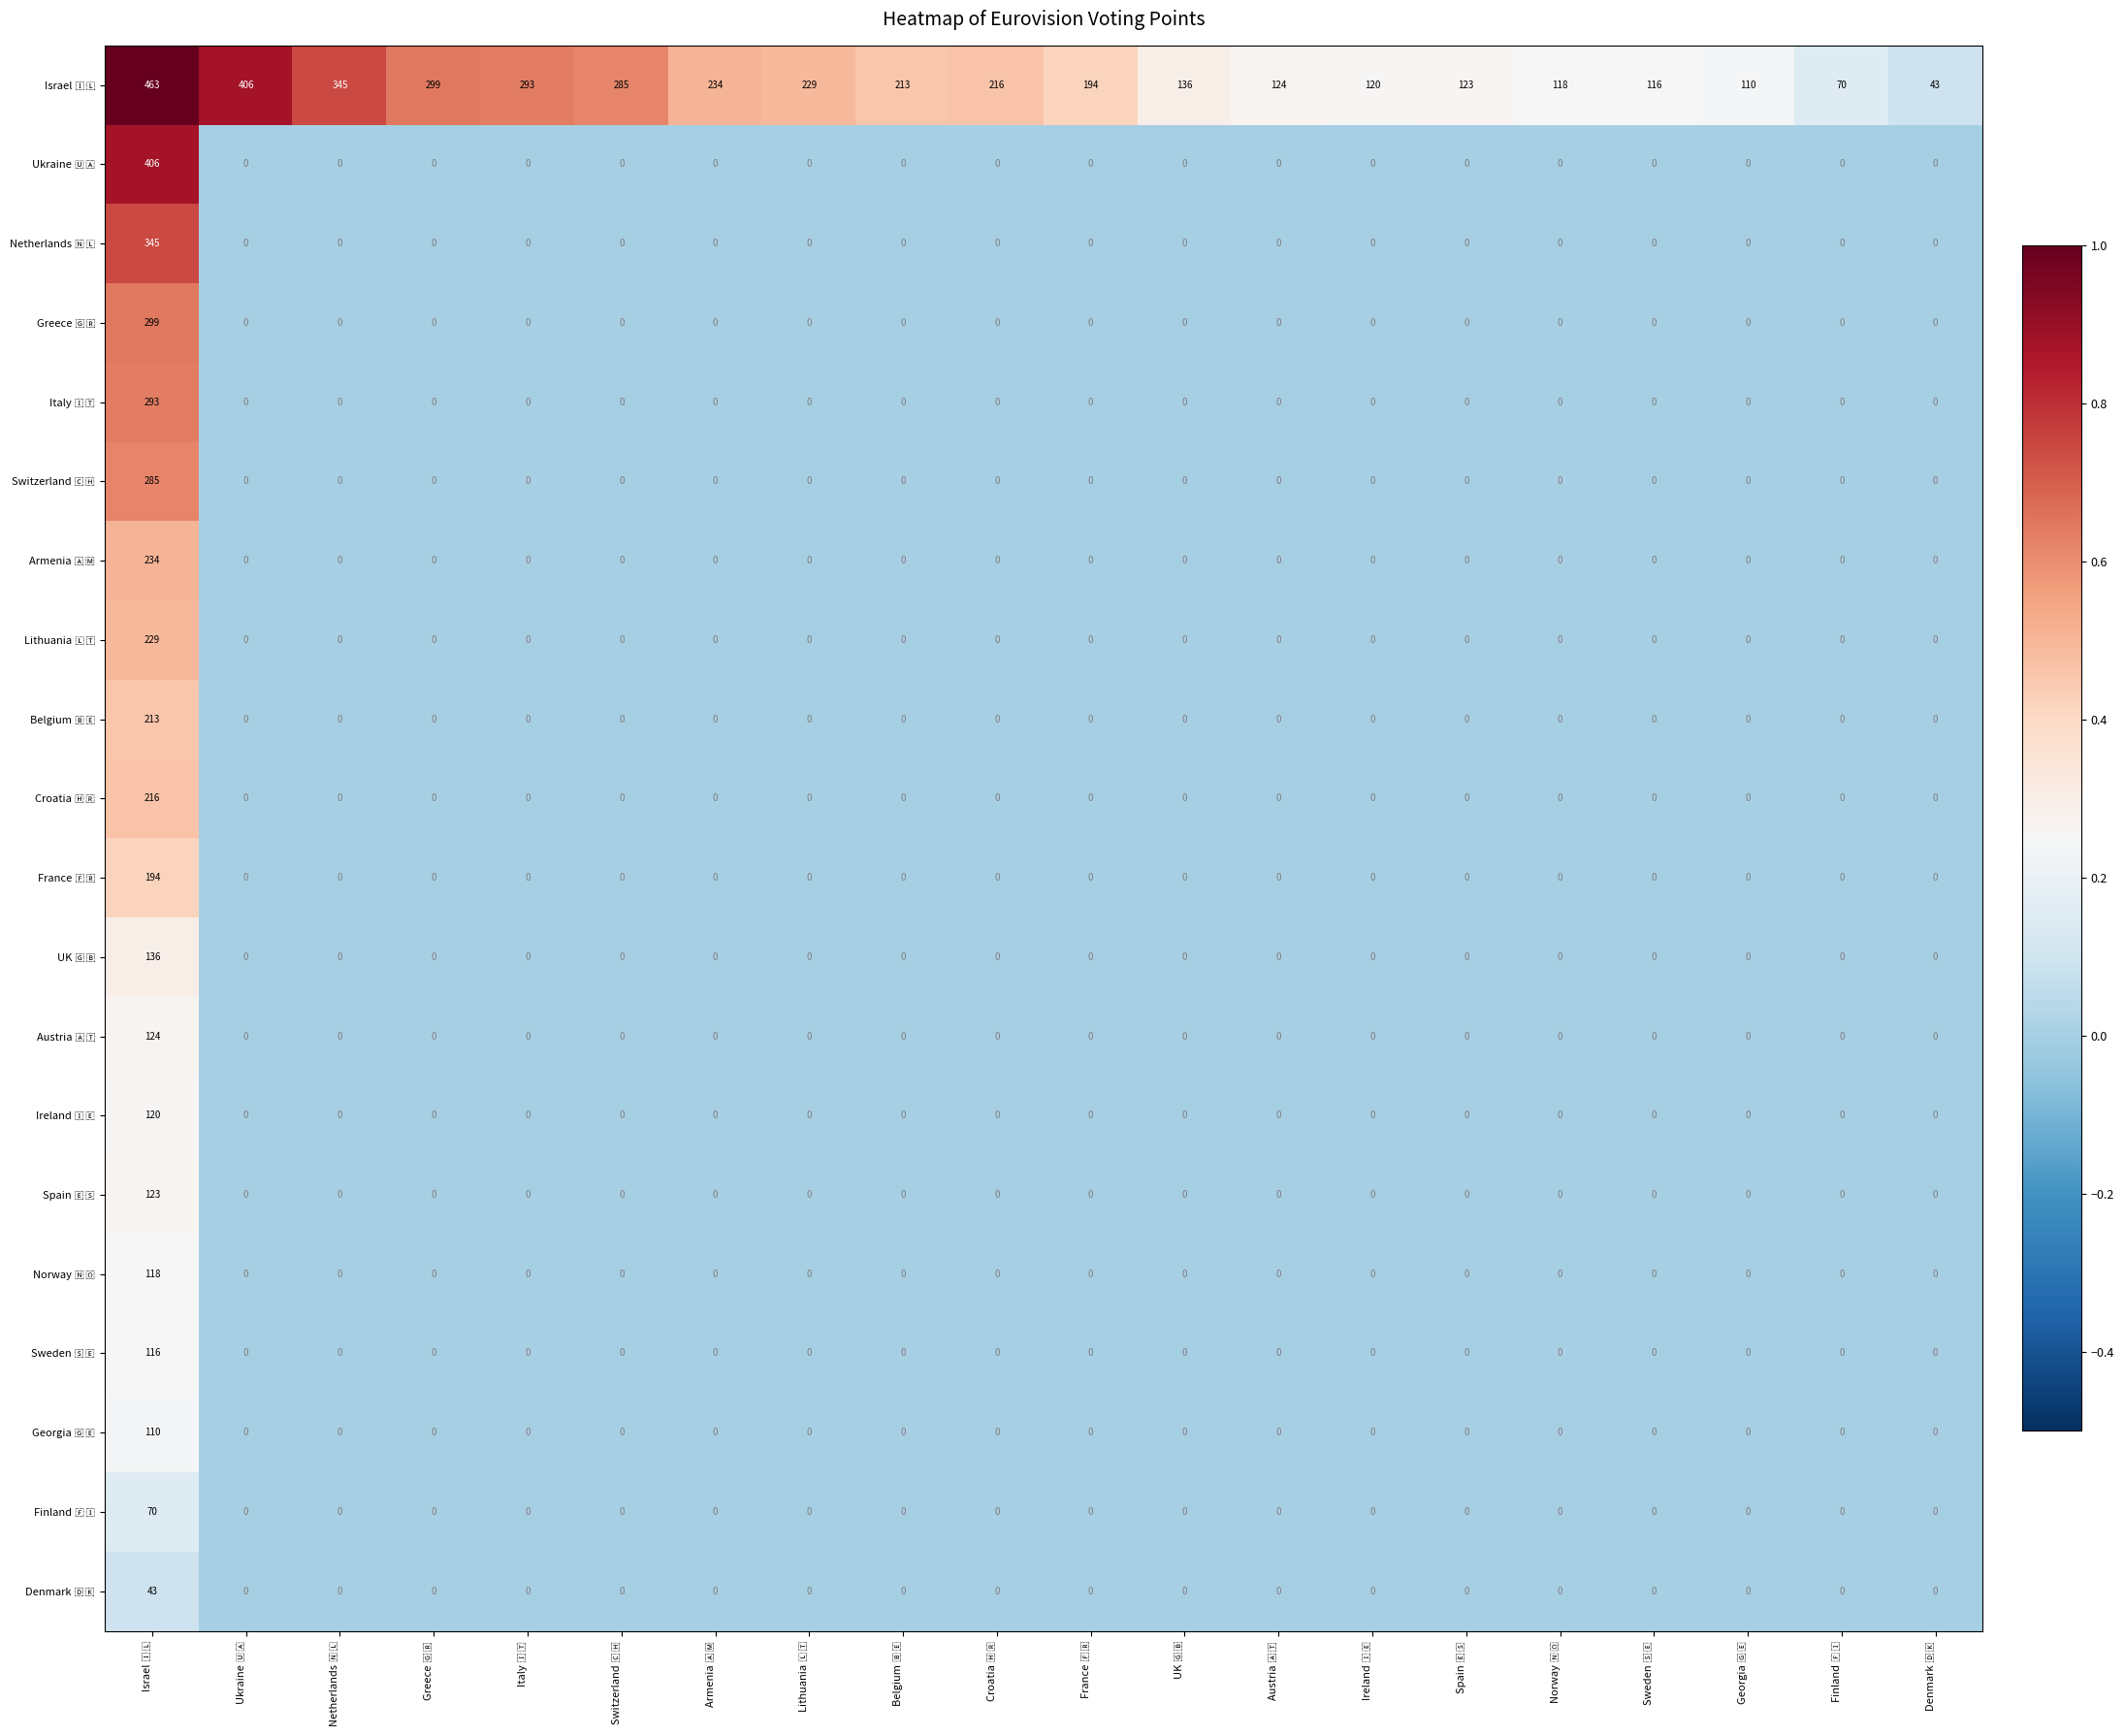

How many categories are shown in the chart?

20